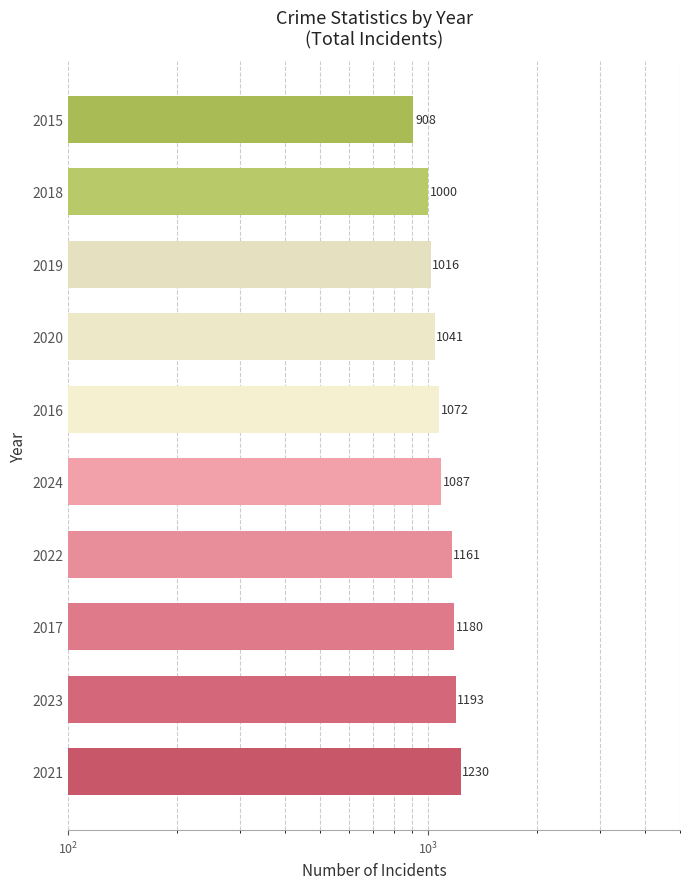

Reading right to left, transcribe all the data shown in this chart.

908	1000	1016	1041	1072	1087	1161	1180	1193	1230